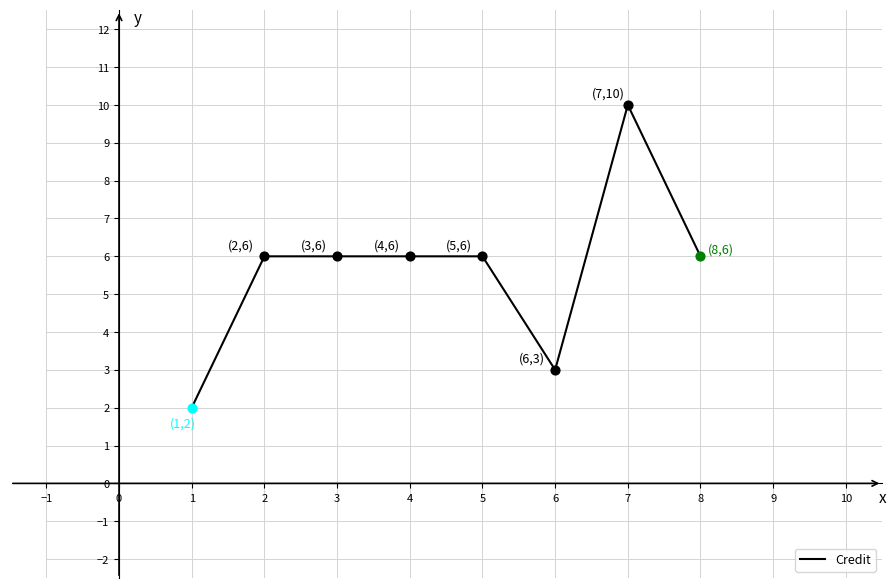

What is the change in value from 4 to 6?

-3